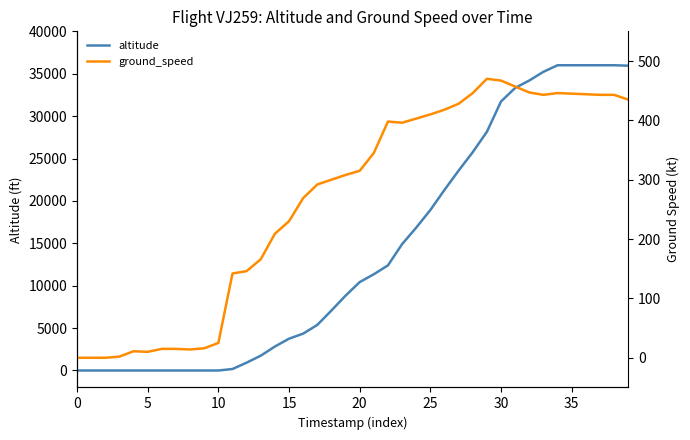

Rank the series by their maximum value, from lowest to highest.

ground_speed, altitude